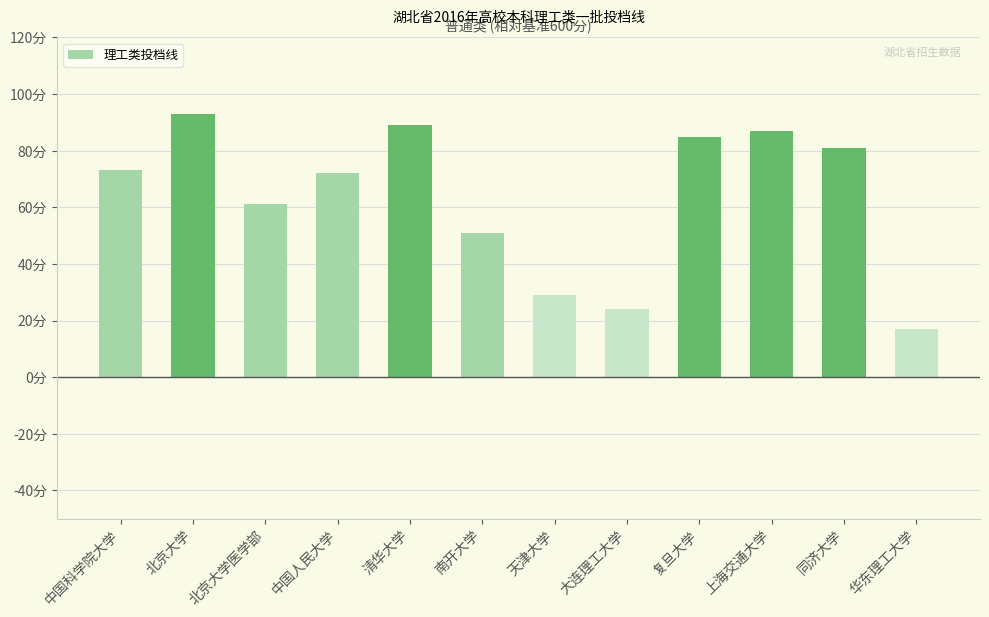

What position from the right is 华东理工大学?

1